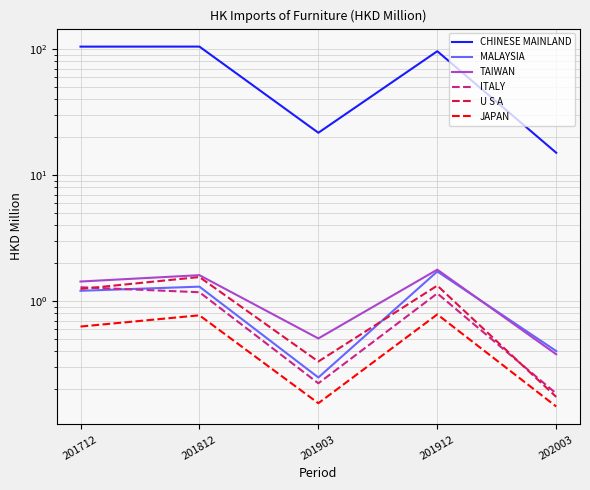

At which label is ITALY closest to 0?

202003